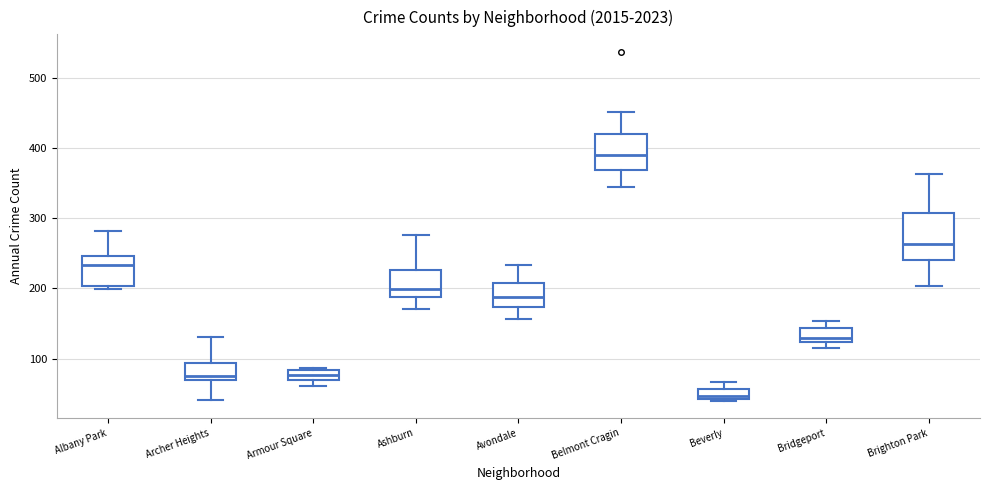

Which box has the highest median line?

Belmont Cragin